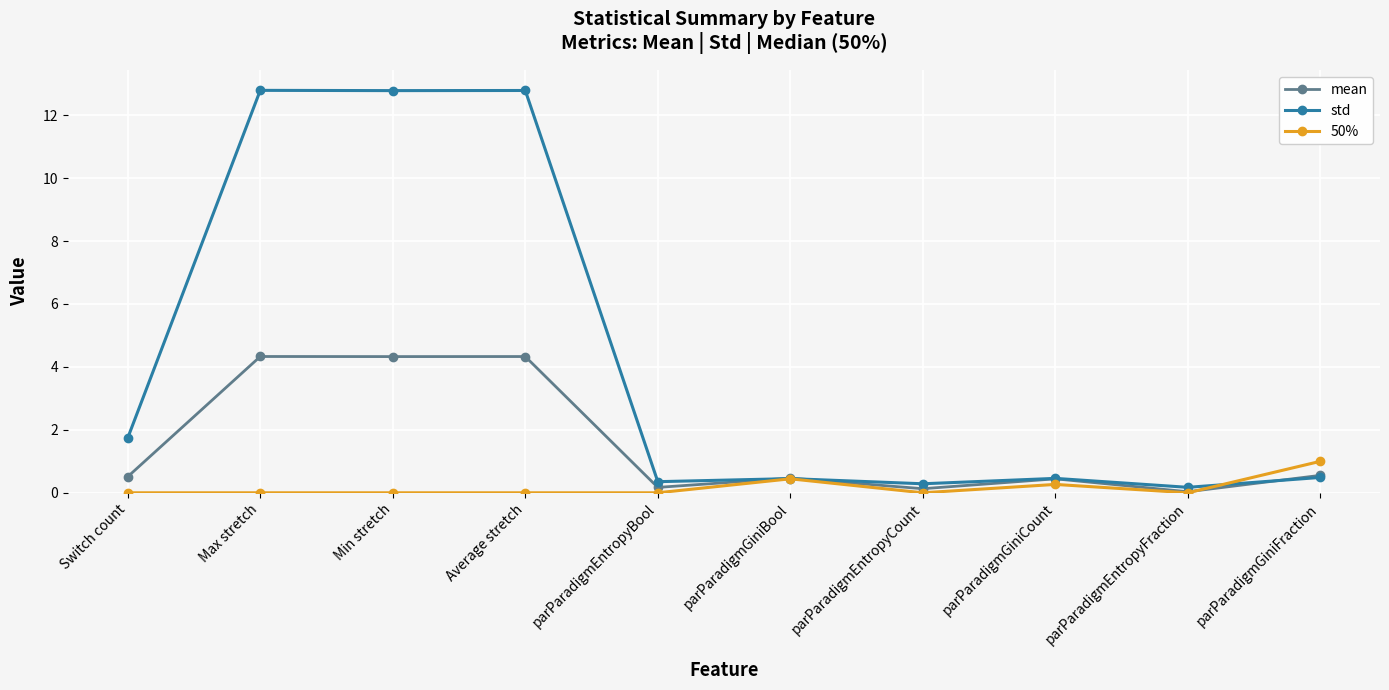

List the series in order of their overall mean, highest first.

std, mean, 50%